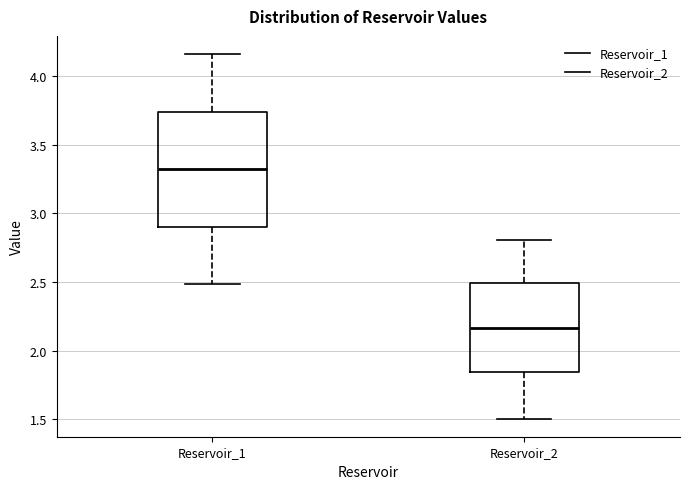

Which box's median line is the highest?

Reservoir_1